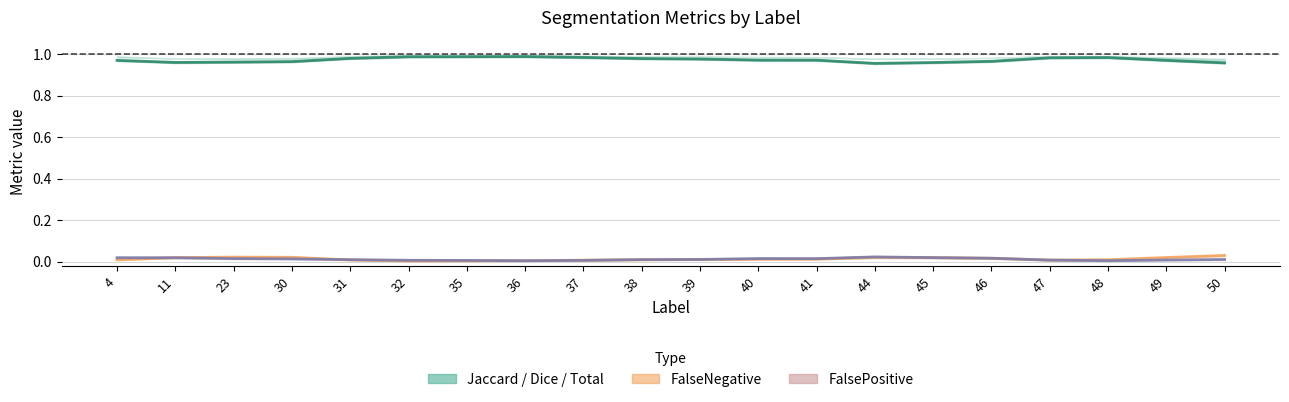

Reading left to right, extract all data points from this chart.

Dice: 1.0	1.0	1.0	1.0	1.0	1.0	1.0	1.0	1.0	1.0	1.0	1.0	1.0	1.0	1.0	1.0	1.0	1.0	1.0	1.0
FalsePositive: 0.0	0.0	0.0	0.0	0.0	0.0	0.0	0.0	0.0	0.0	0.0	0.0	0.0	0.0	0.0	0.0	0.0	0.0	0.0	0.0